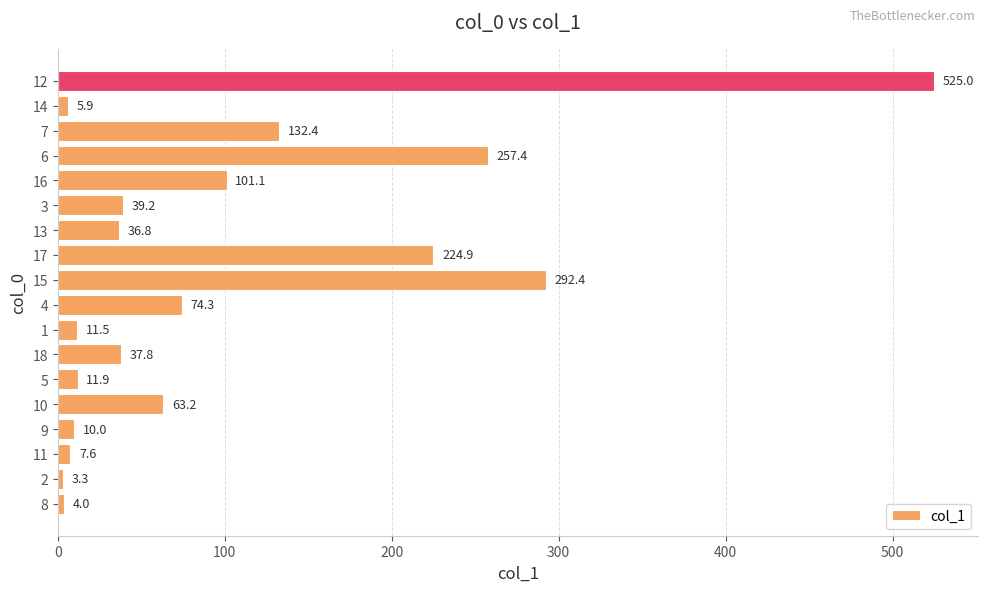

What is the approximate value at 12?

525.0